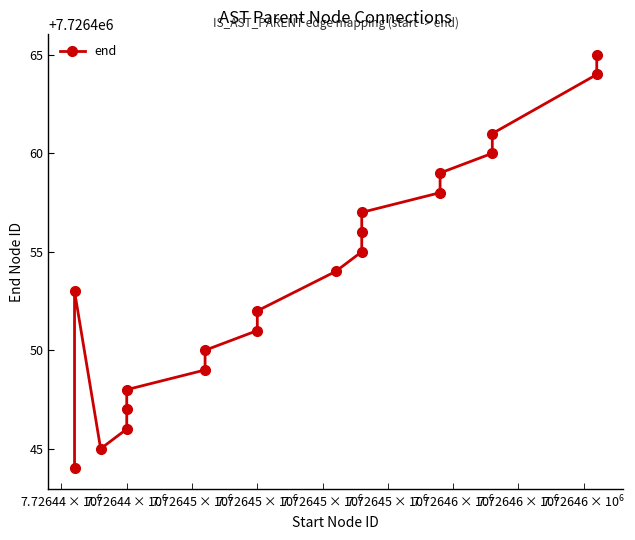

How many lines are shown in the chart?

1